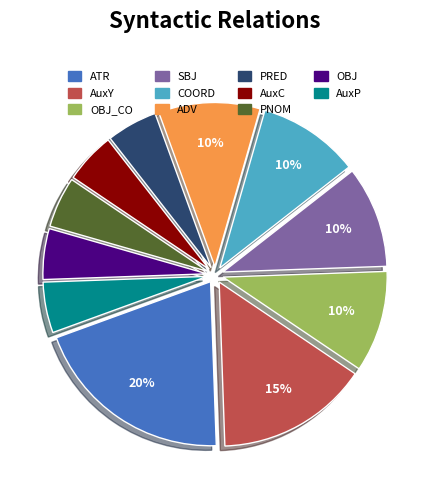

How many slices are in this pie chart?

11